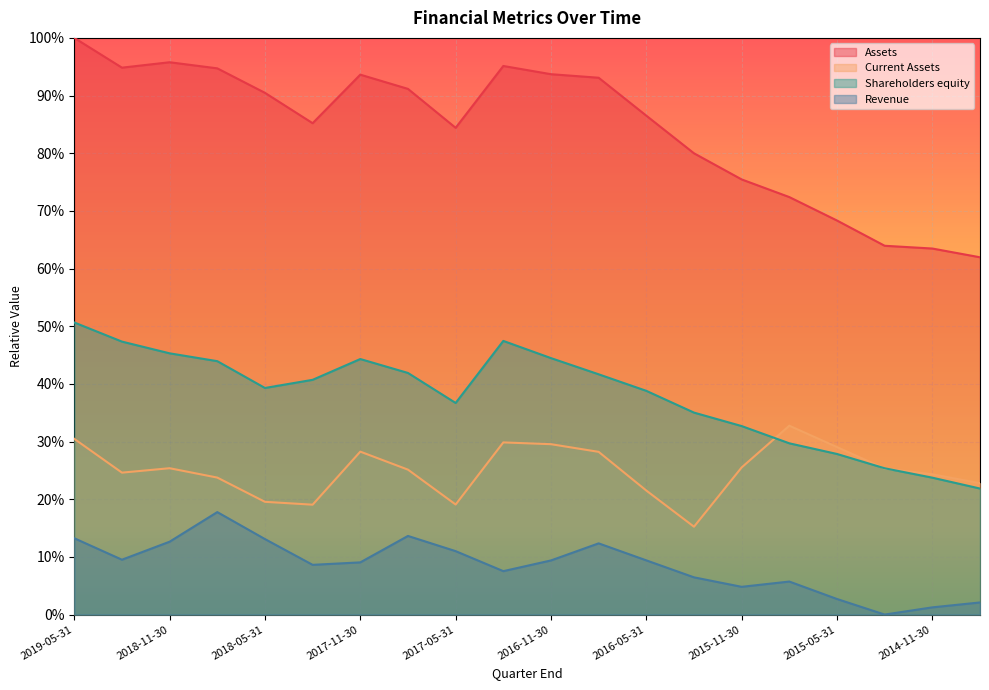

True or false: Revenue and Assets cross at least once.

False